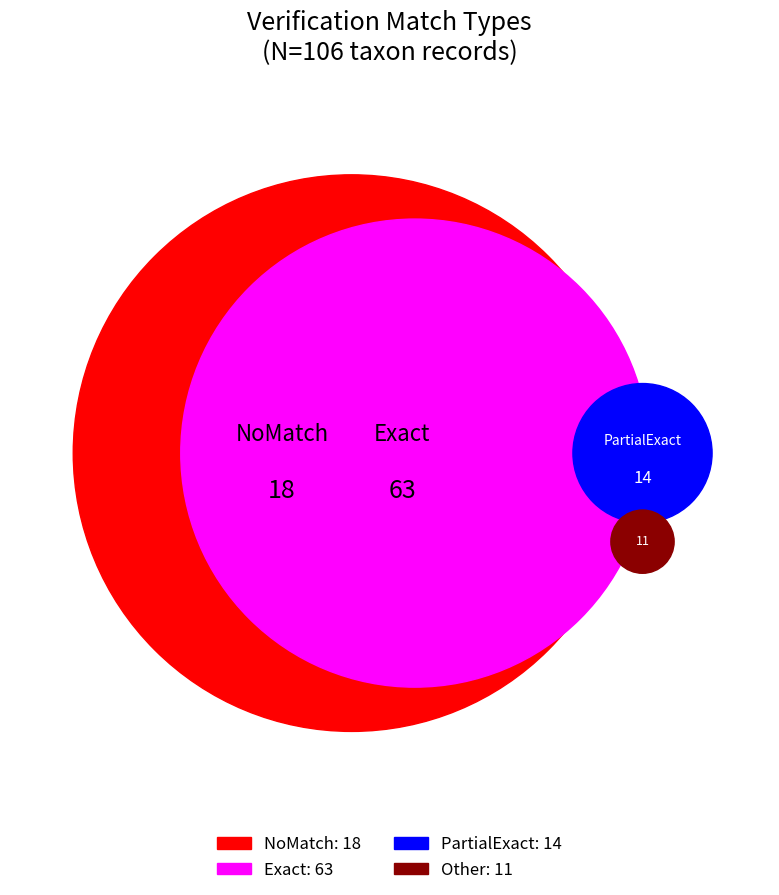

The Other slice represents 10% of the pie. True or false?

True